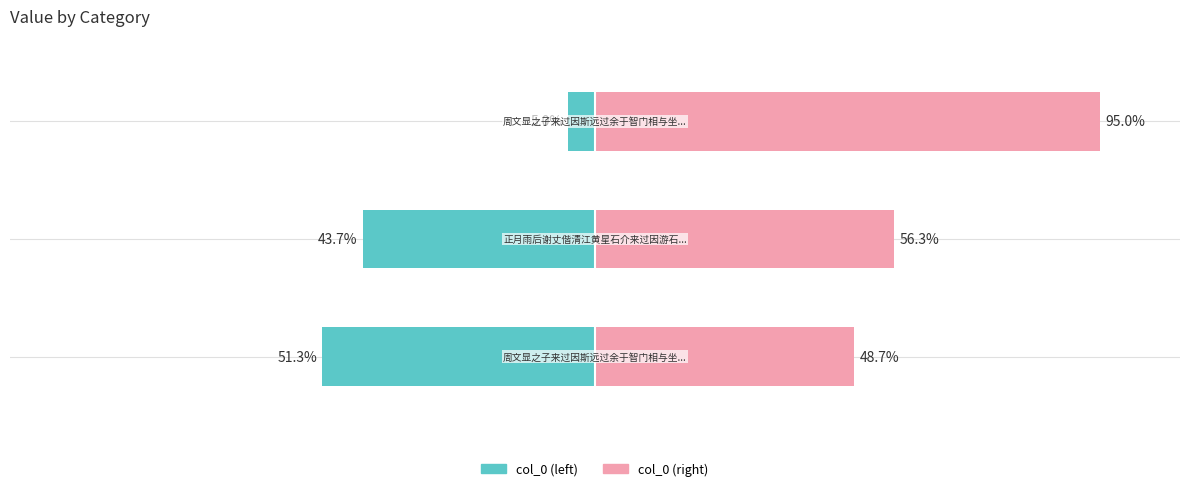

What is the highest value of the col_0 (right) series?

95.0